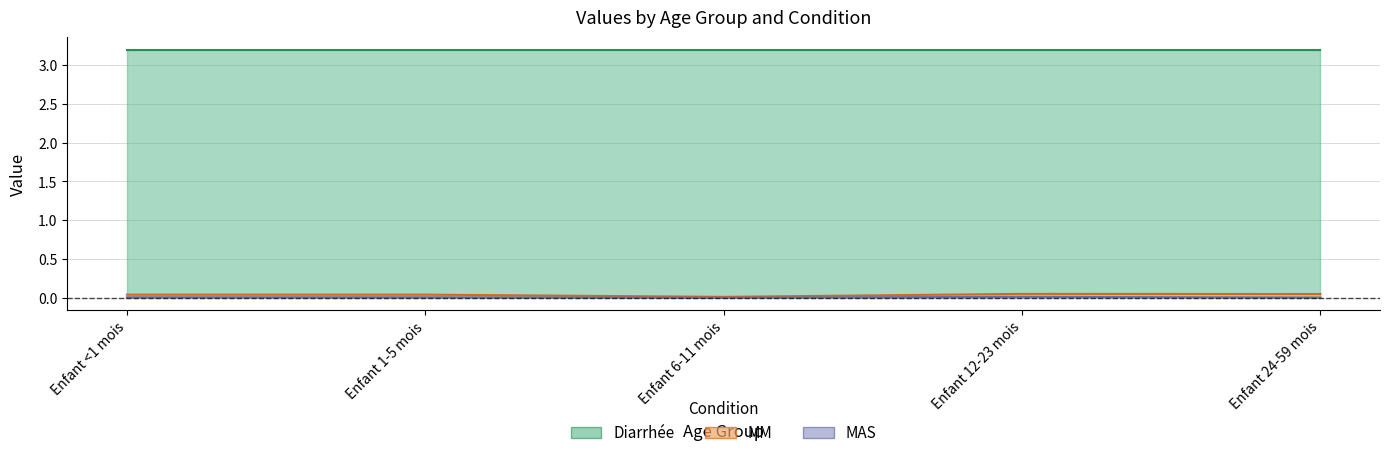

List the labels in order of MM value, smallest first.

Enfant 6-11 mois, Enfant <1 mois, Enfant 1-5 mois, Enfant 24-59 mois, Enfant 12-23 mois